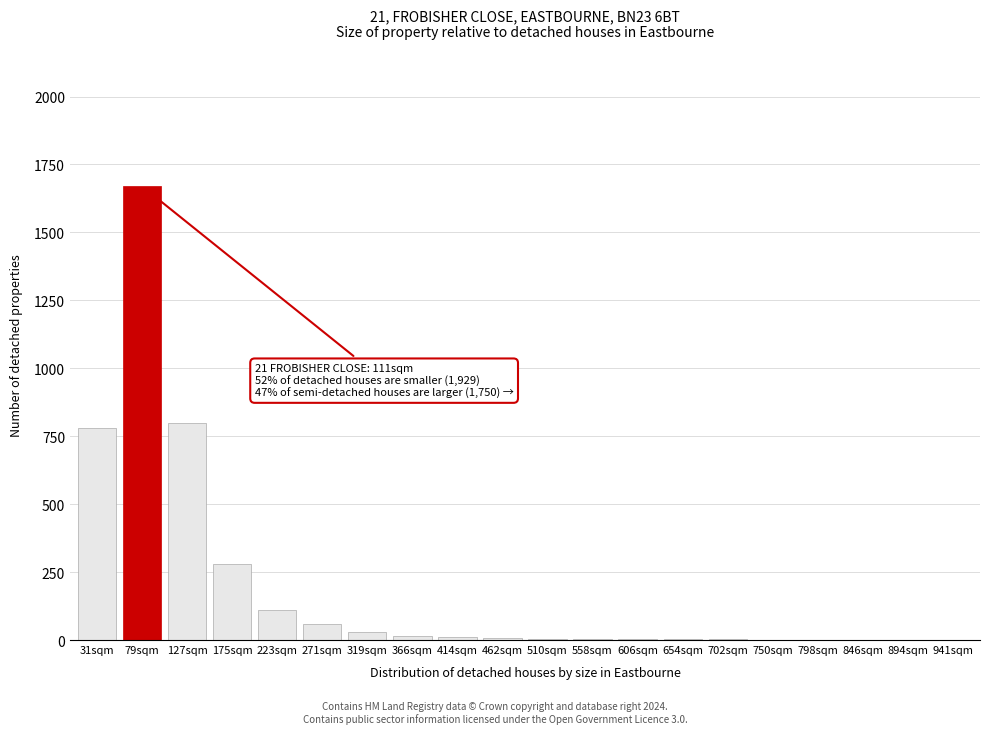

What is the sum of all values?

3782